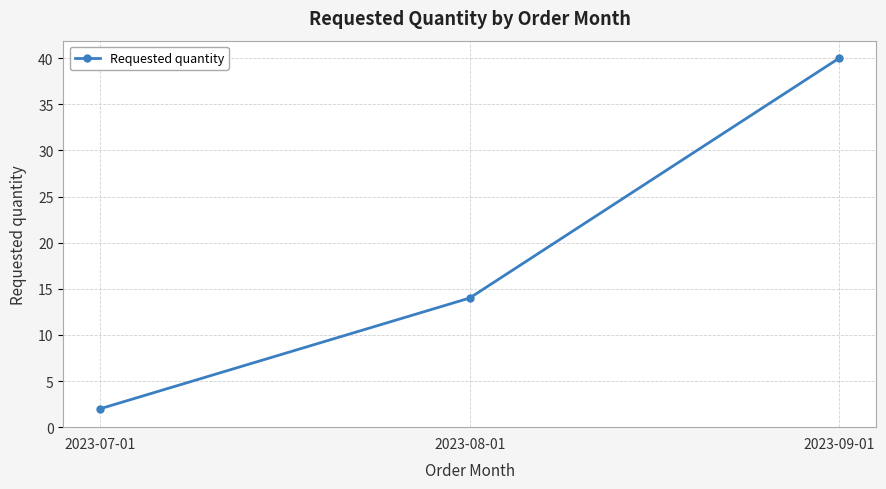

How many data points does each series have?

3